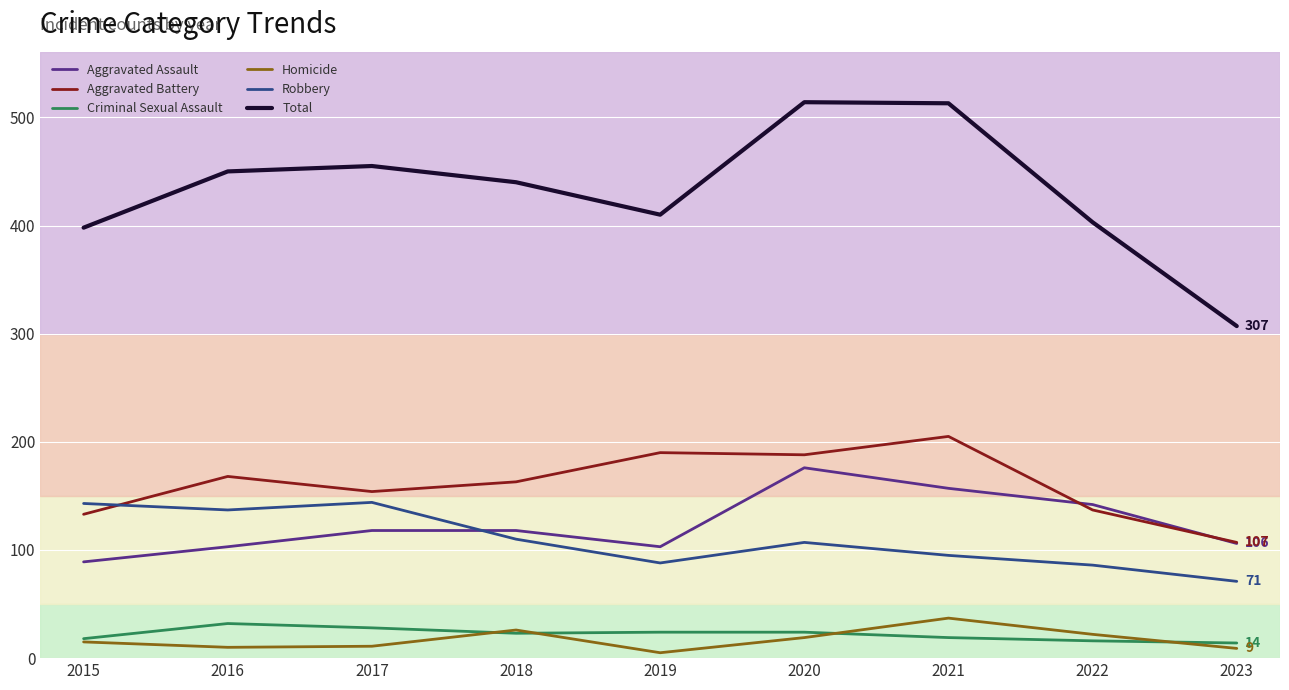

Is the value of Criminal Sexual Assault at 2019 greater than the value of Robbery at 2019?

No